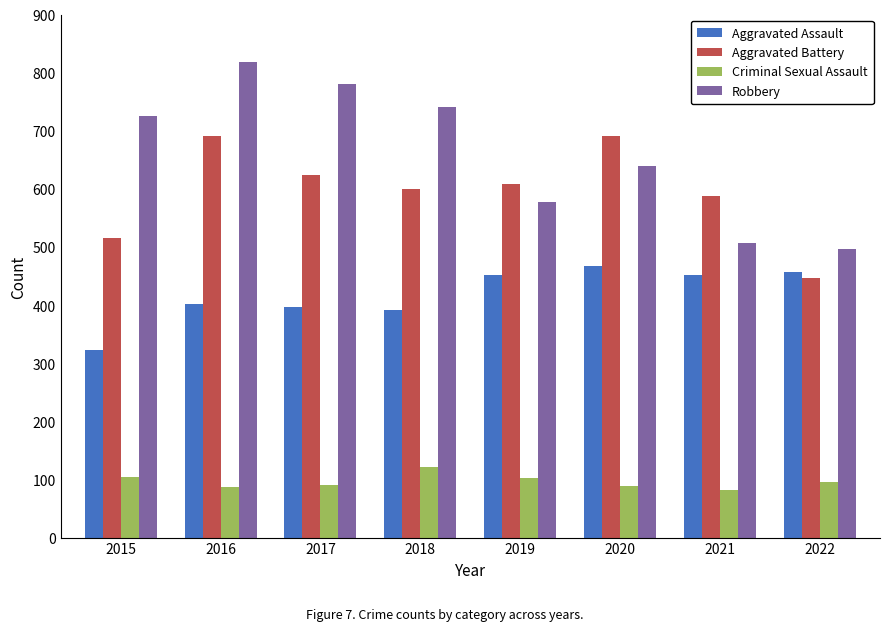

What is the difference between the highest and lowest values at 2021?

505